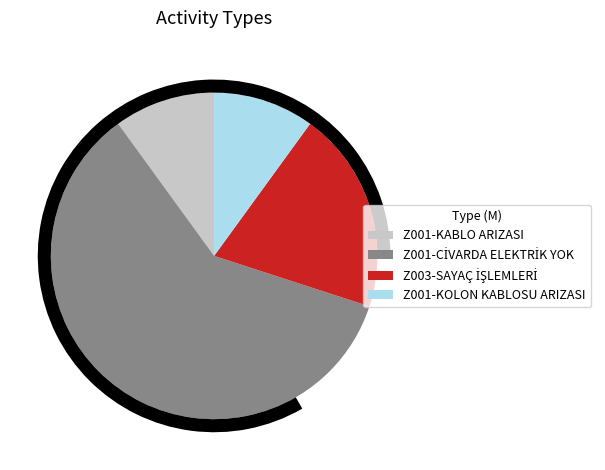

How many slices are in this pie chart?

4